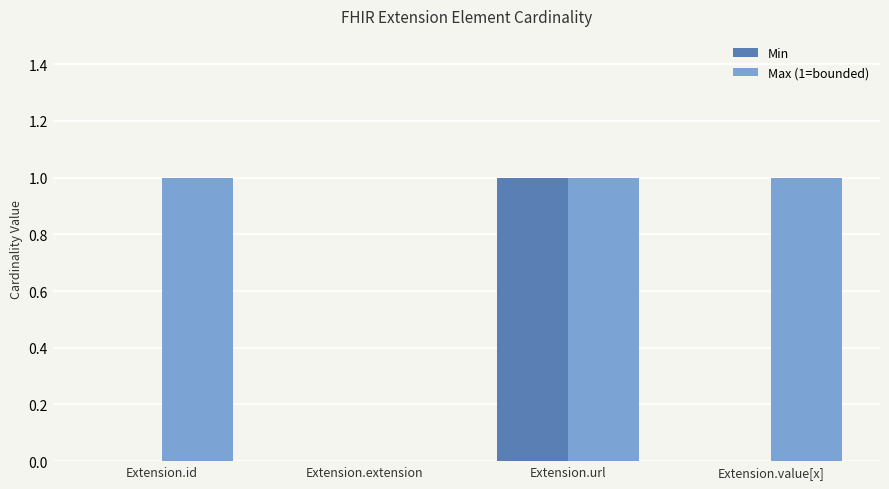

Reading left to right, what are all the values shown in this chart?

Min: Extension.id=0	Extension.extension=0	Extension.url=1	Extension.value[x]=0
Max (1=bounded): Extension.id=1	Extension.extension=0	Extension.url=1	Extension.value[x]=1